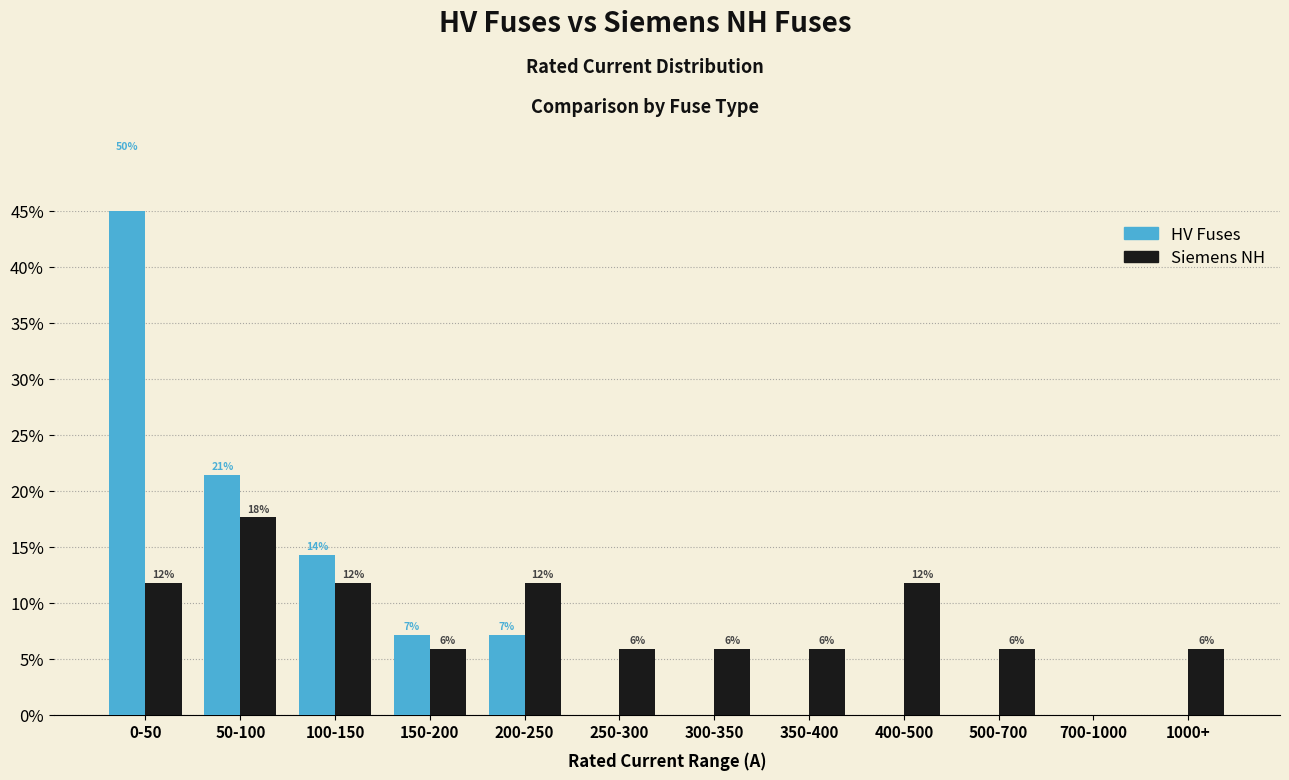

The value of Siemens NH at 500-700 is 5.9. True or false?

True